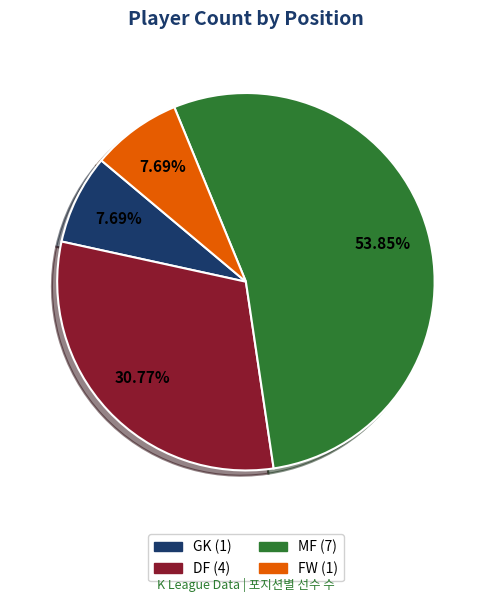

Which slice is the largest?

MF